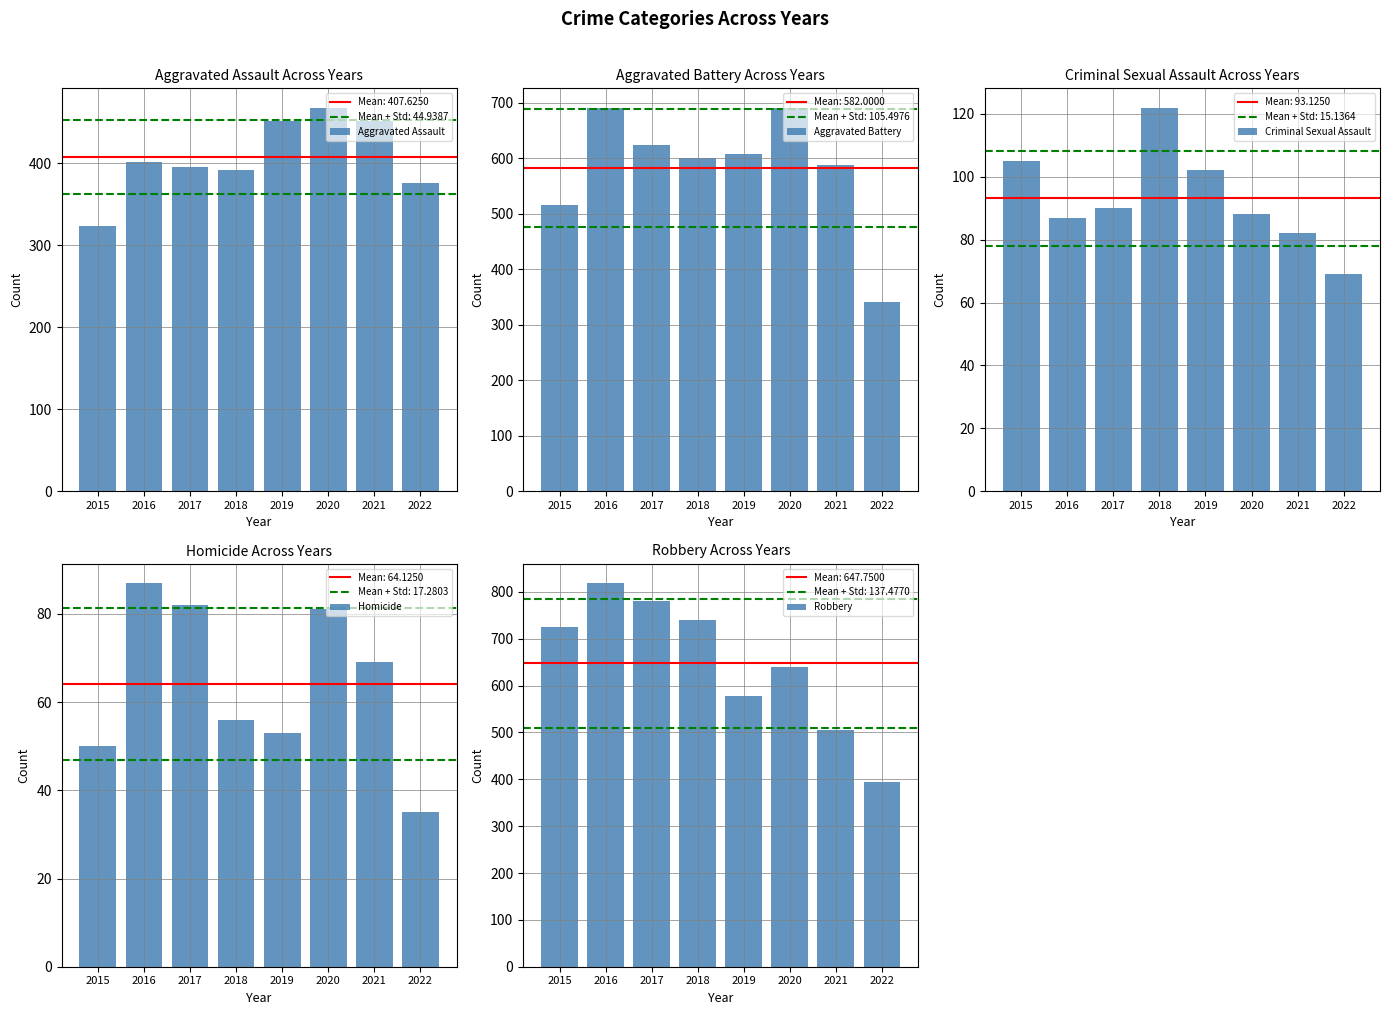

At which label is Criminal Sexual Assault closest to 95?

2017